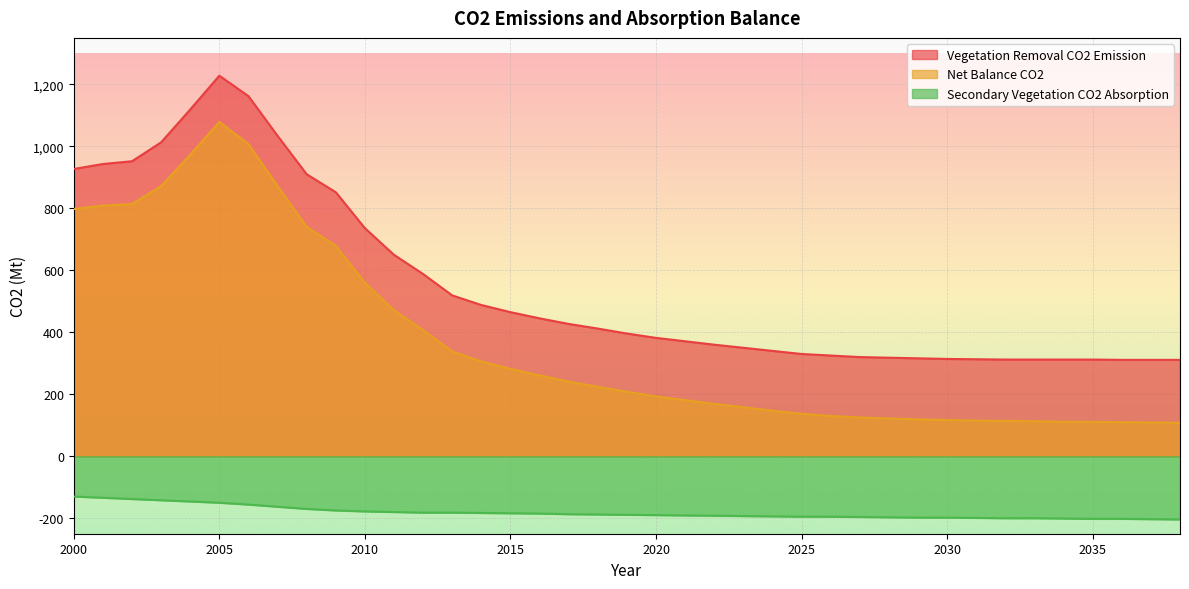

What is the total value across all series at 2028?

243